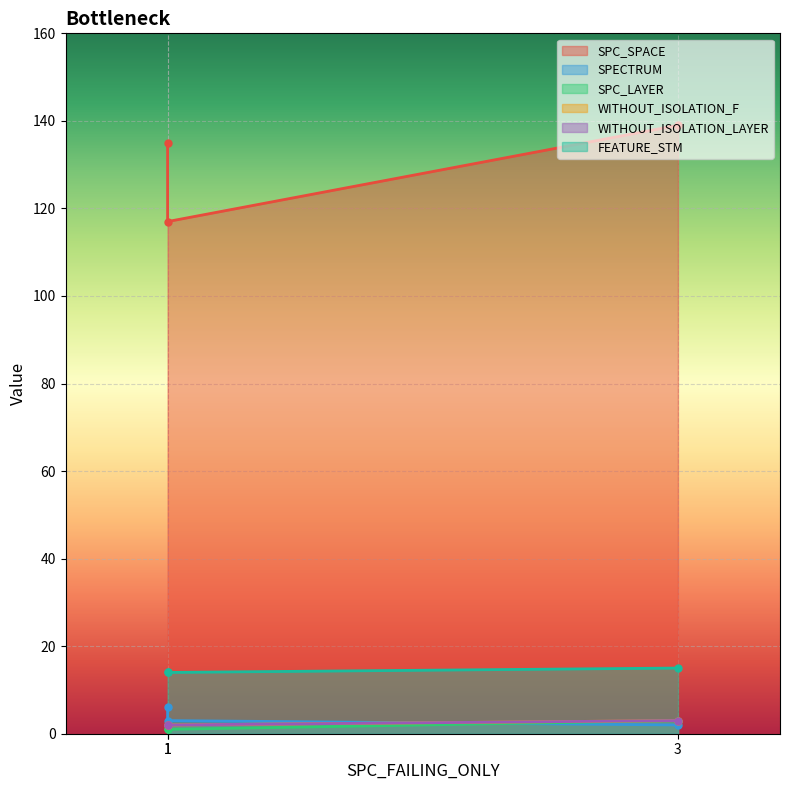

Reading left to right, extract all data points from this chart.

SPC_SPACE: 135	117	139
SPECTRUM: 6	3	2
SPC_LAYER: 1	1	3
WITHOUT_ISOLATION_F: 2	2	3
WITHOUT_ISOLATION_LAYER: 2	2	3
FEATURE_STM: 14	14	15